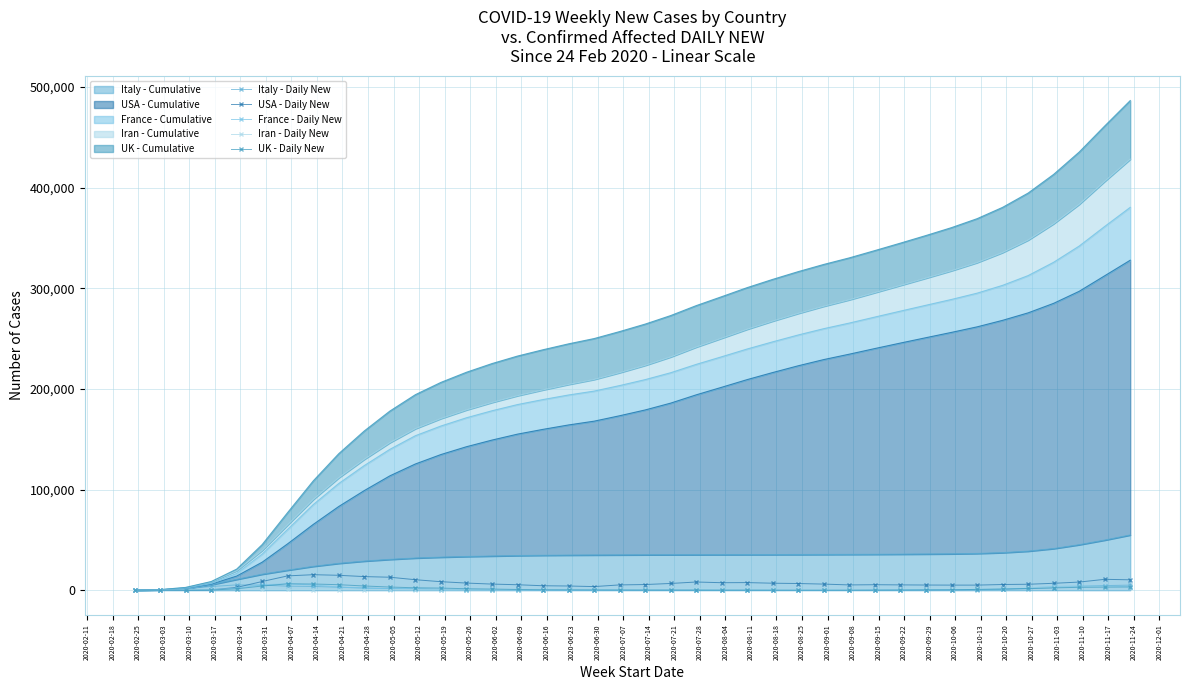

Is it true that Iran - Daily New equals 2993 at 2020-10-20?

True